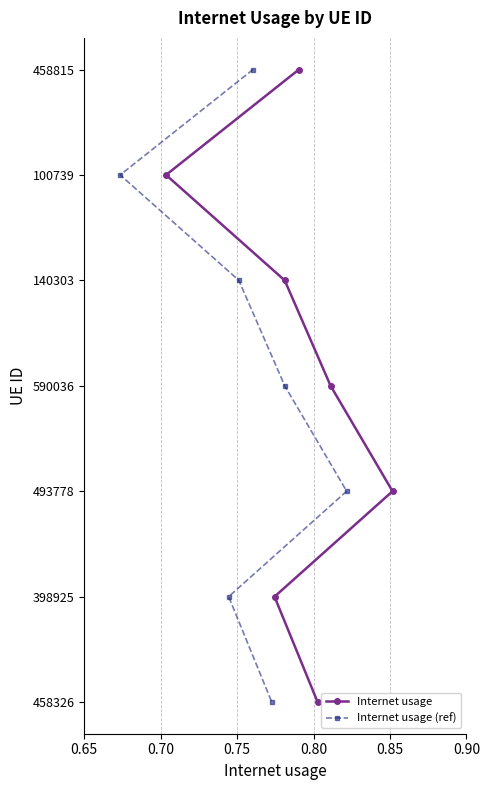

Which series has the widest spread of values?

Internet usage